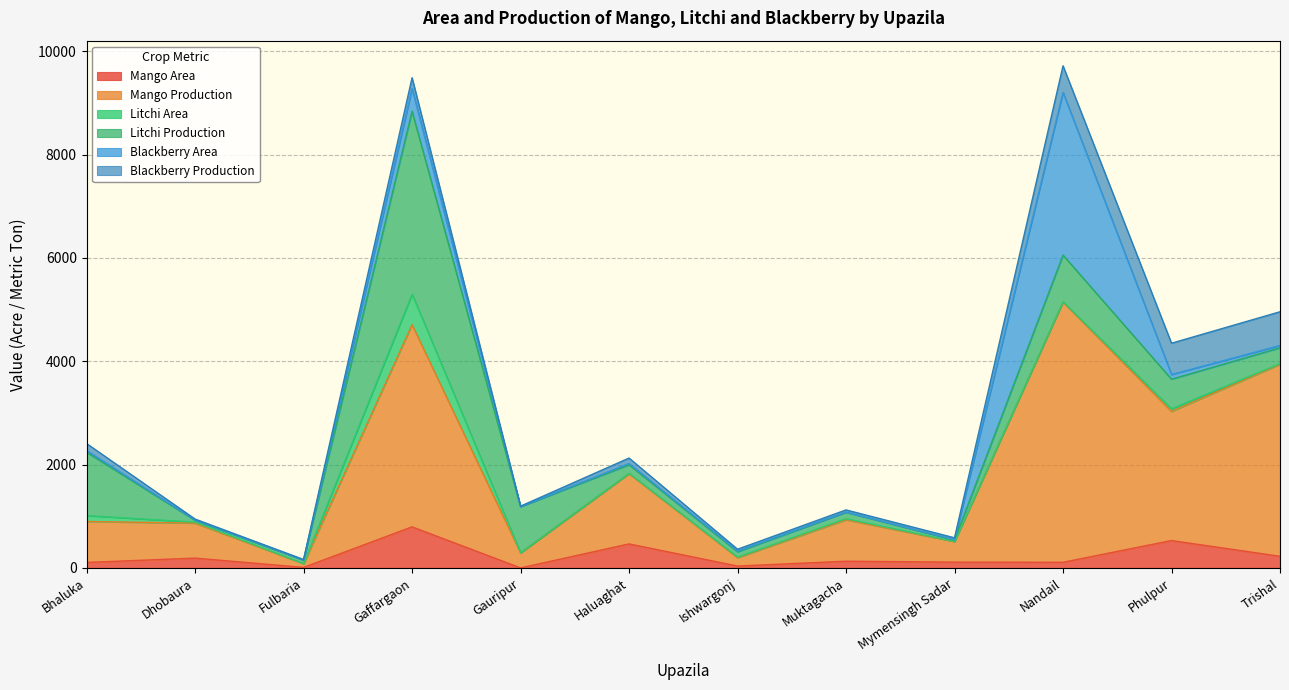

What are all the series names shown in the legend?

Mango Area, Mango Production, Litchi Area, Litchi Production, Blackberry Area, Blackberry Production